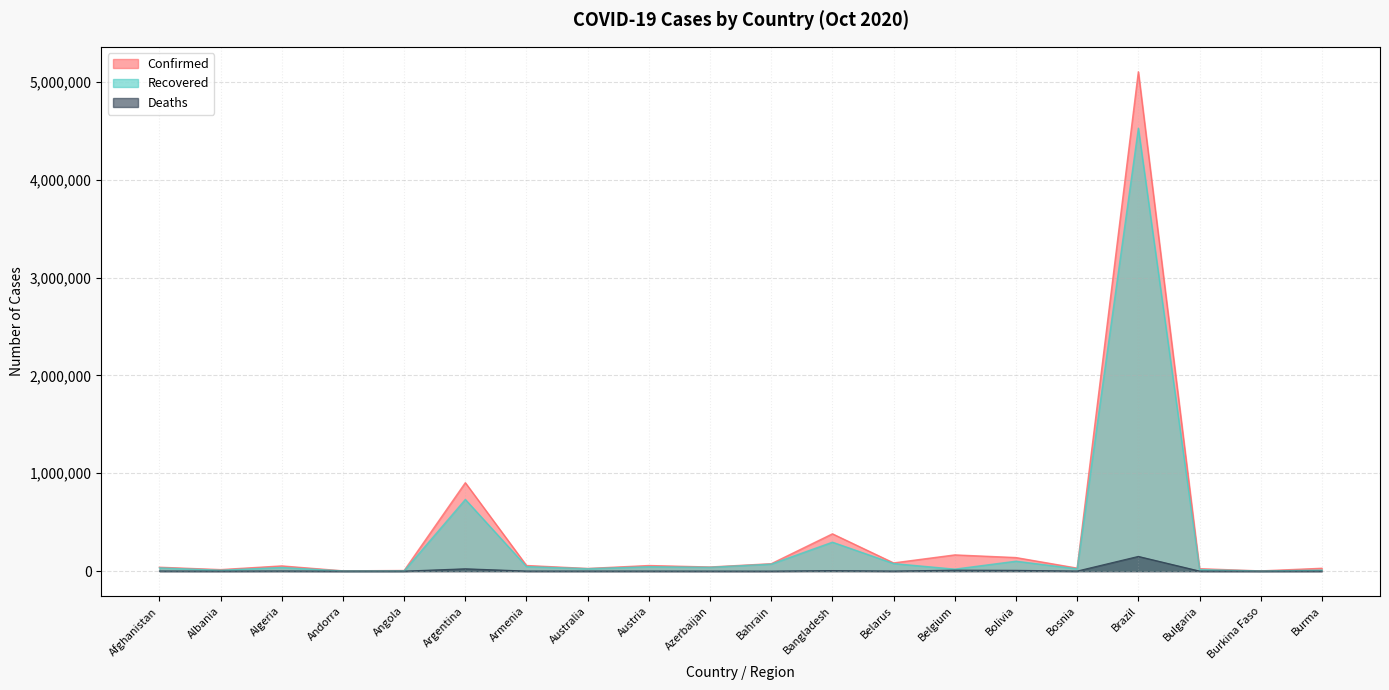

What is the difference between the maximum and minimum values in the Deaths series?

150632